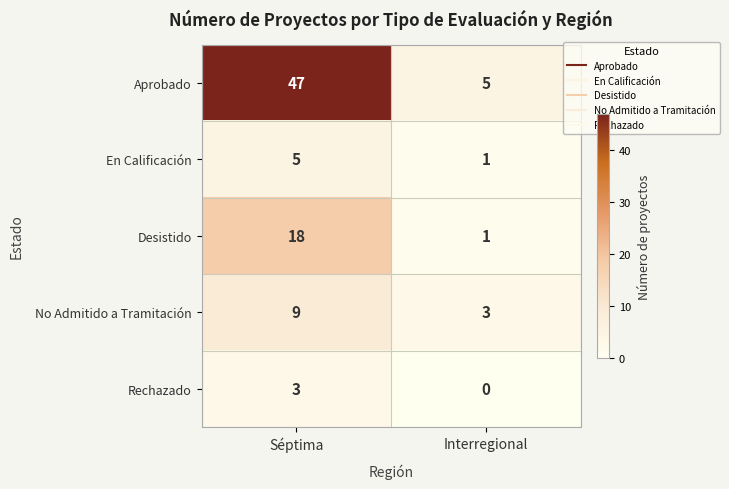

Reading left to right, list all the values displayed in this chart.

Aprobado: 47	5
En Calificación: 5	1
Desistido: 18	1
No Admitido a Tramitación: 9	3
Rechazado: 3	0